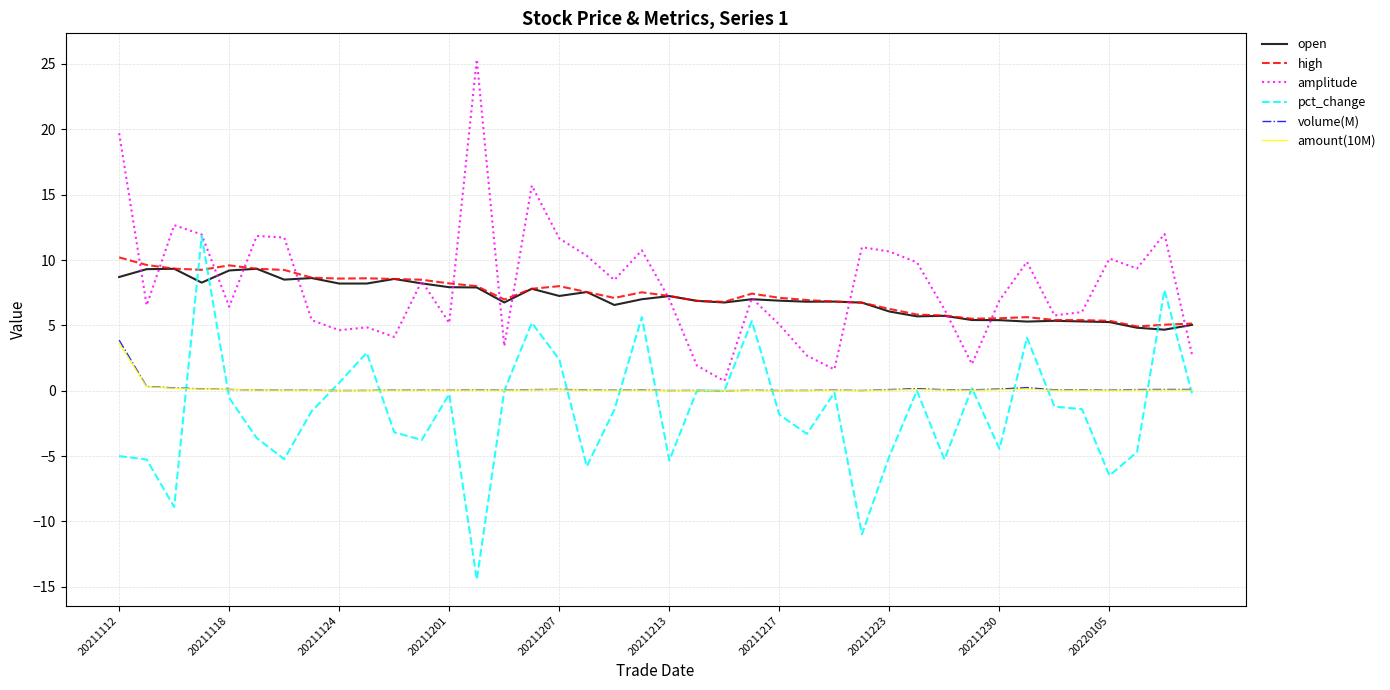

True or false: volume(M) and high cross at least once.

False